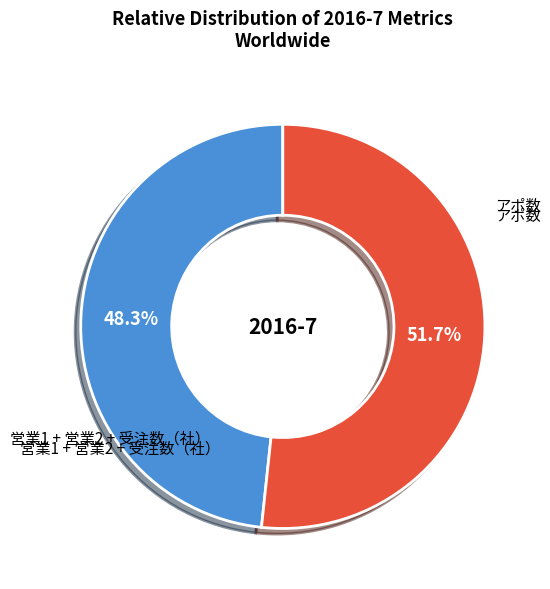

Is there a majority slice in this chart?

Yes